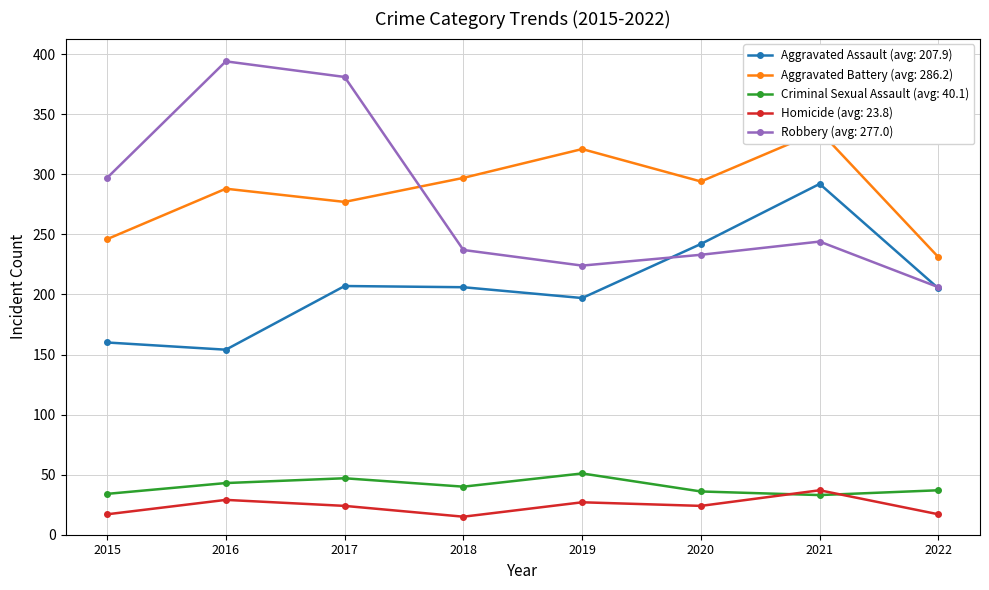

What is the sum of all Criminal Sexual Assault values?

321